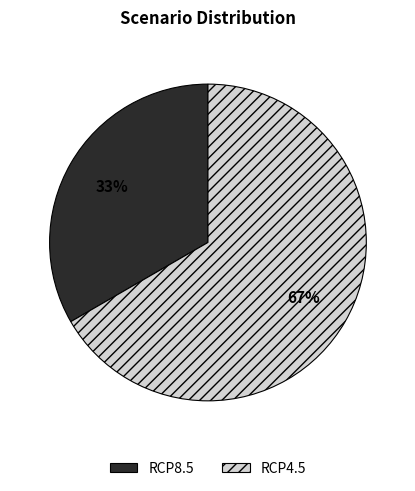

To the nearest percent, what is the average slice percentage?

50%